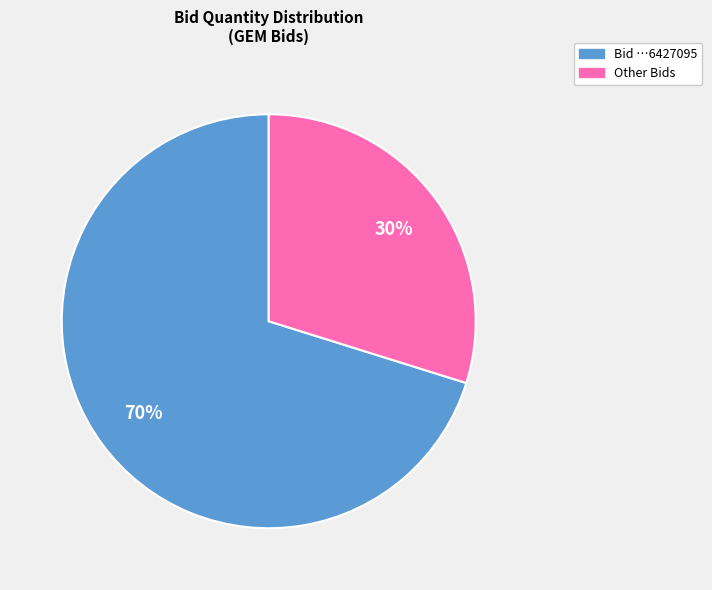

Is there a majority slice in this chart?

Yes